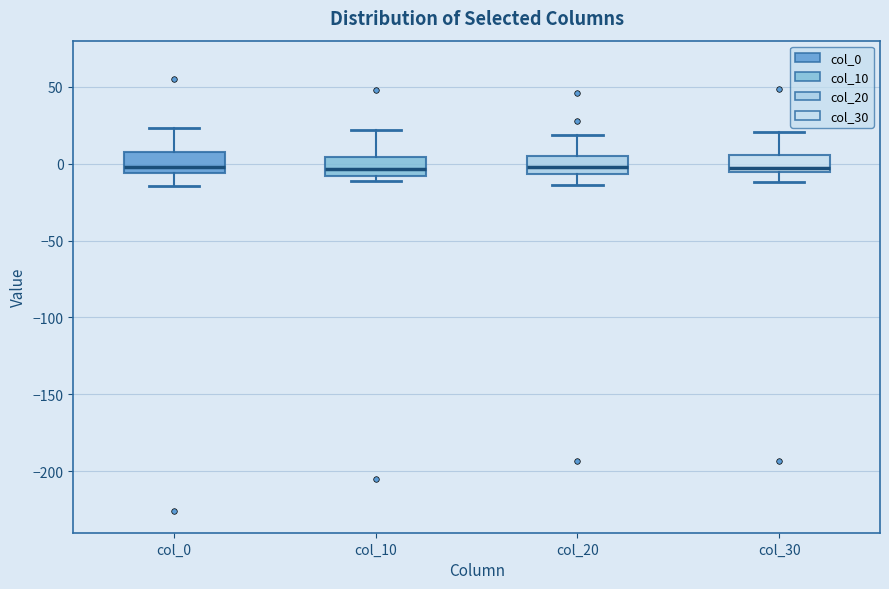

Where does the lower whisker of the box for col_0 end on the y-axis? The values are not printed on the chart, so give them approximately, as read against the axis.

-15